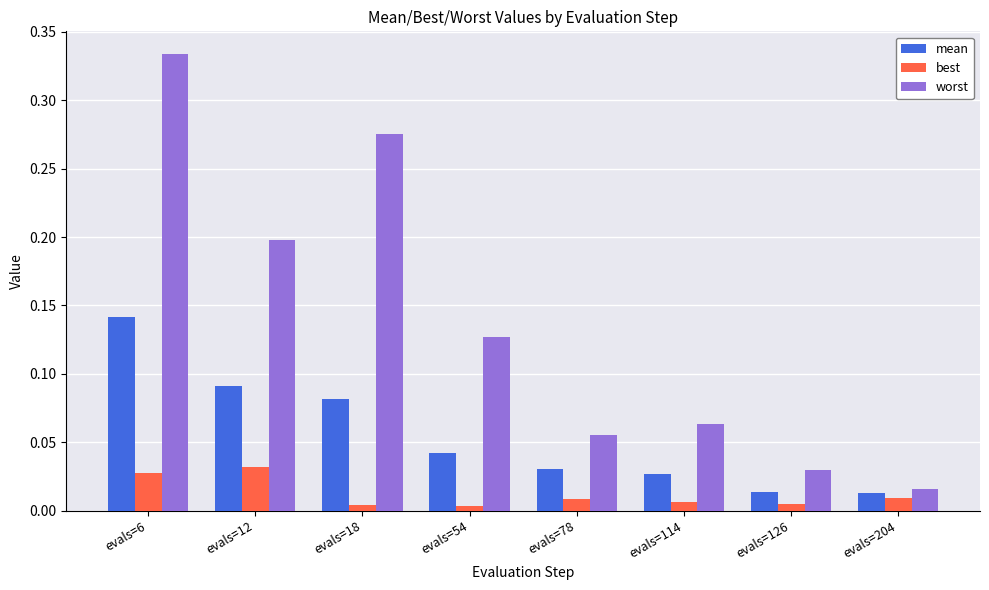

At evals=54, list the series in order from largest to smallest.

worst, mean, best